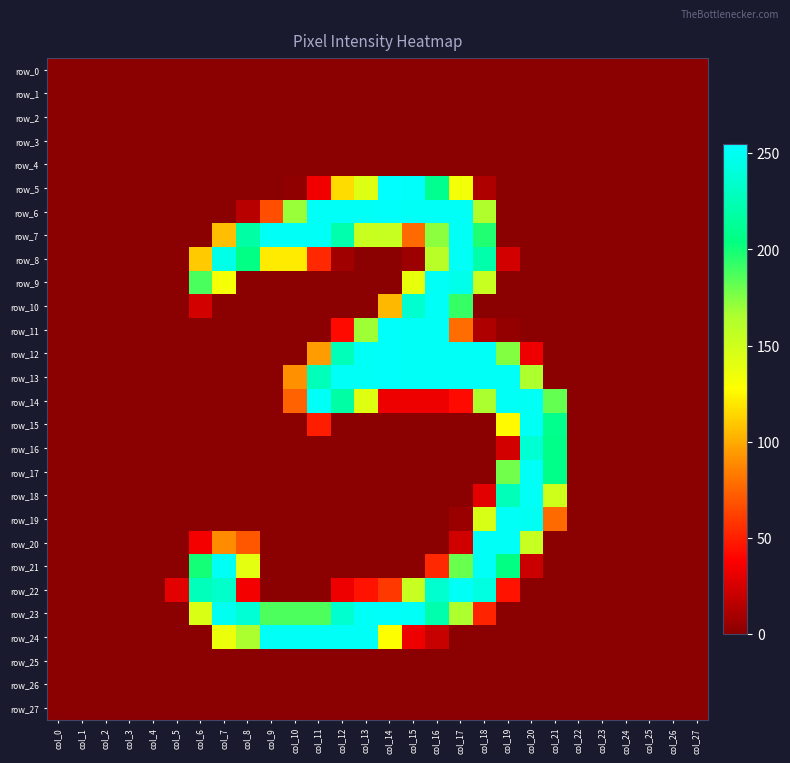

Which series changed the most between col_15 and col_23?

row_5